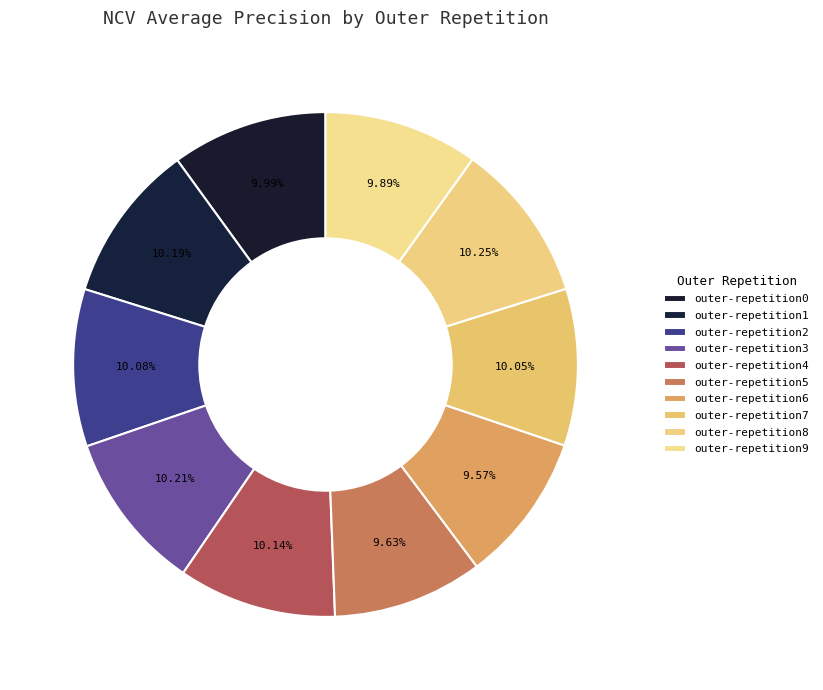

Which slice is the smallest?

outer-repetition6